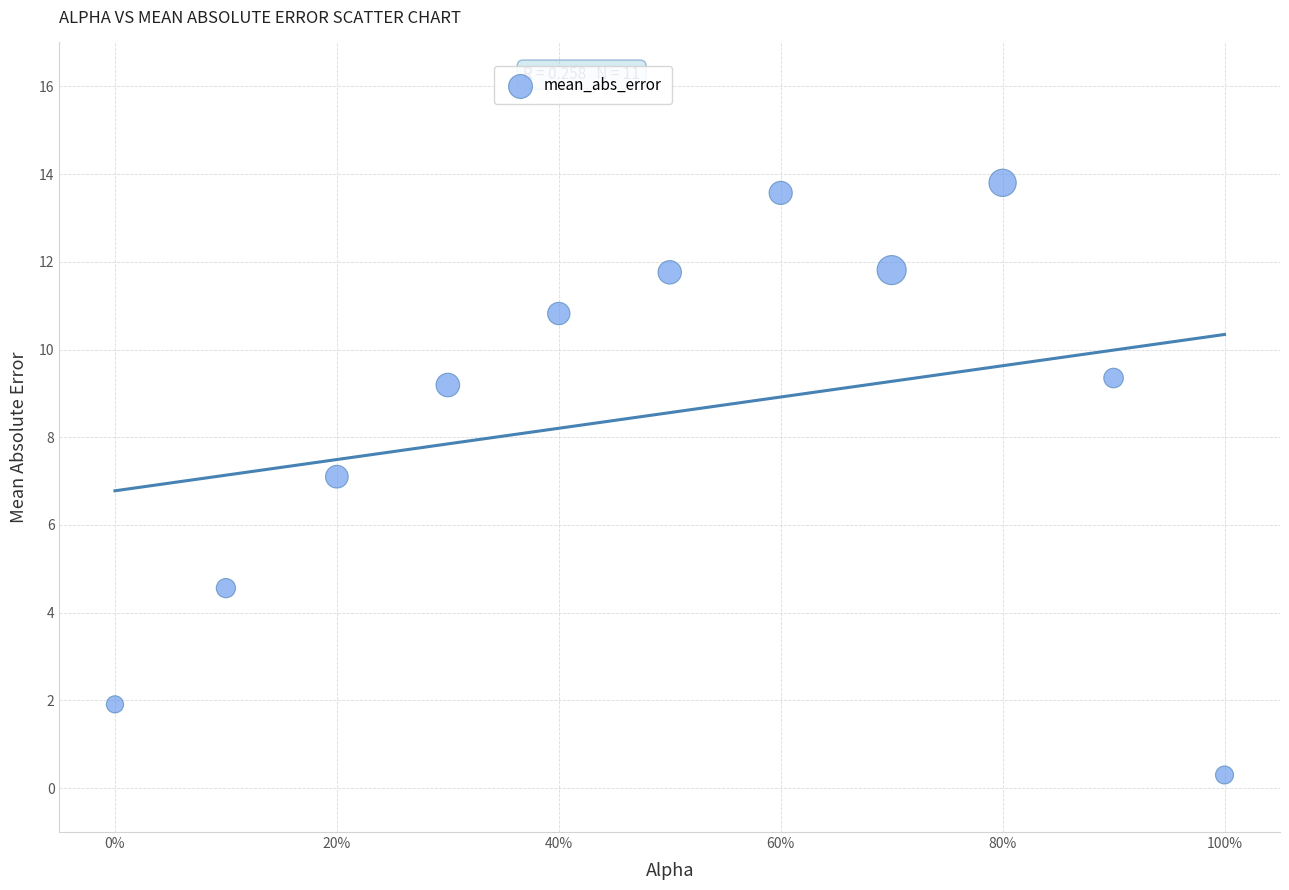

What is the range of Y values (max minus min)?

13.5